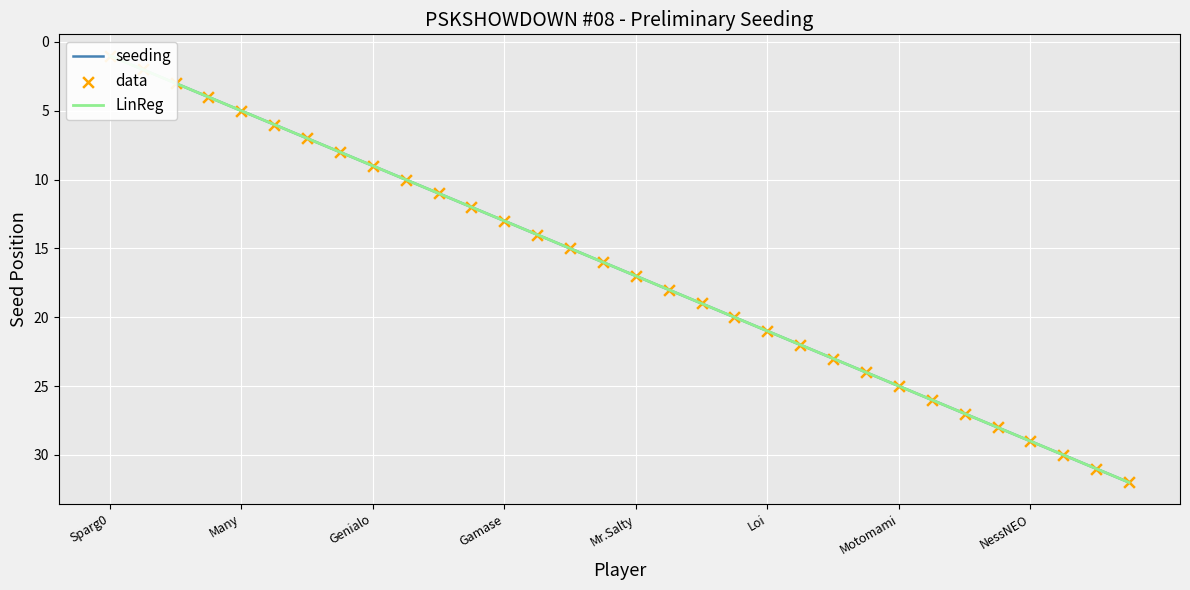

Which series has the largest Y range (max minus min)?

seeding